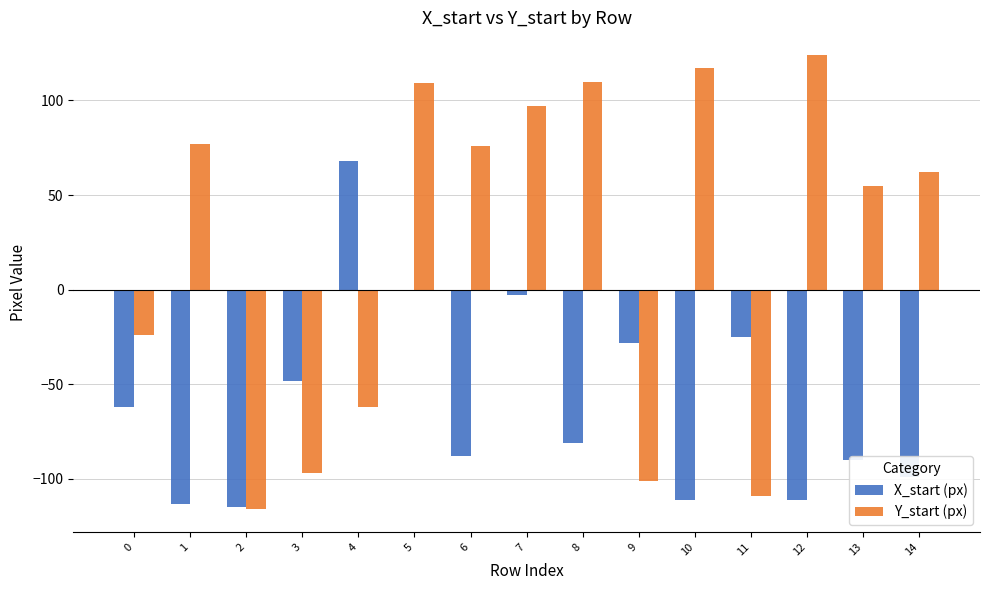

How many values in the X_start (px) series exceed -81?

7